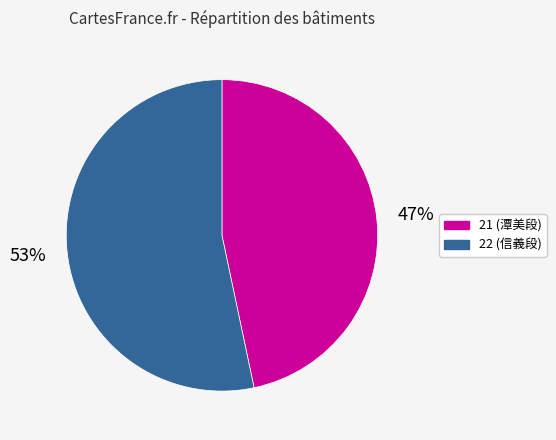

To the nearest percent, what is the combined percentage of 21 and 22?

100%